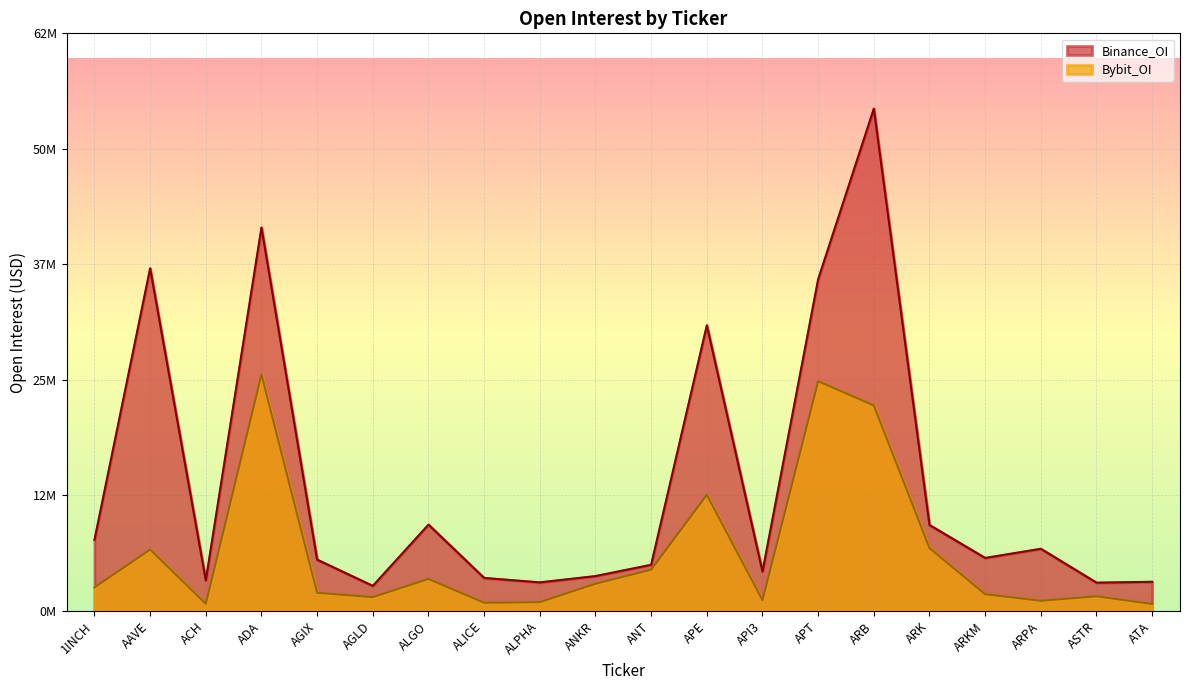

In Binance_OI, how many points are lower than both neighbors (excluding endpoints)?

6